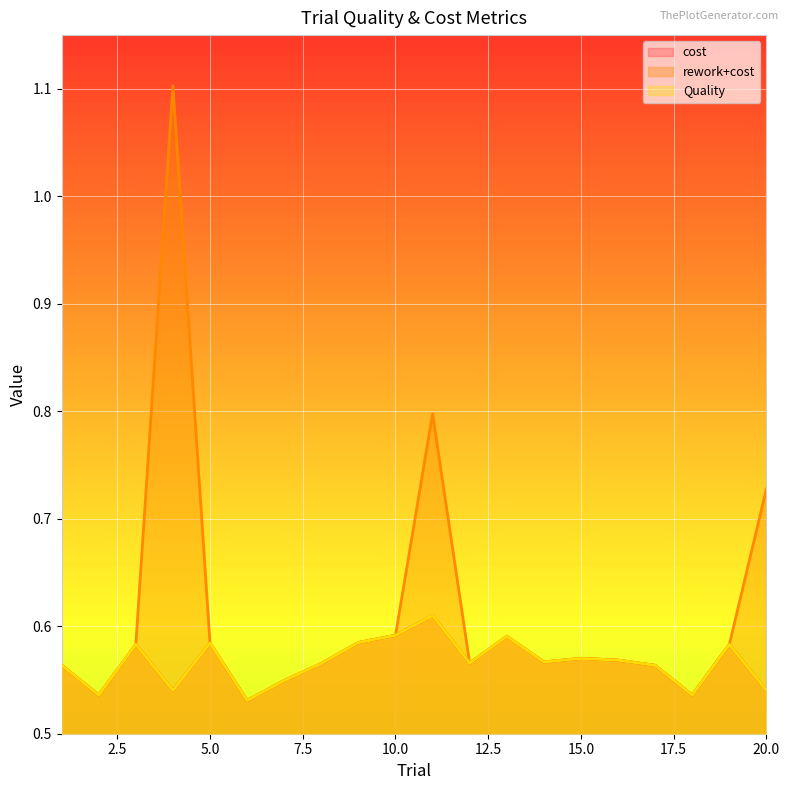

What is the difference between the highest and lowest values at 20?

0.2